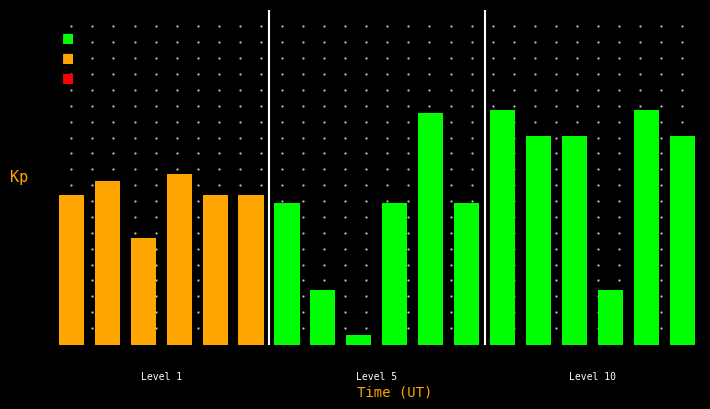

Are the bars horizontal?

No